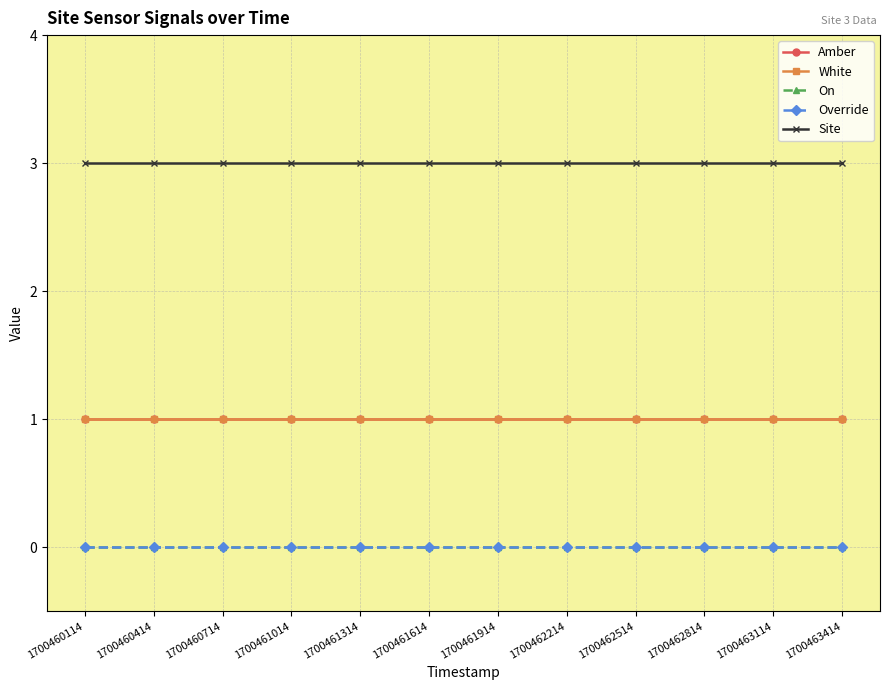

What is the difference between the highest and lowest values at 1700460114?

3